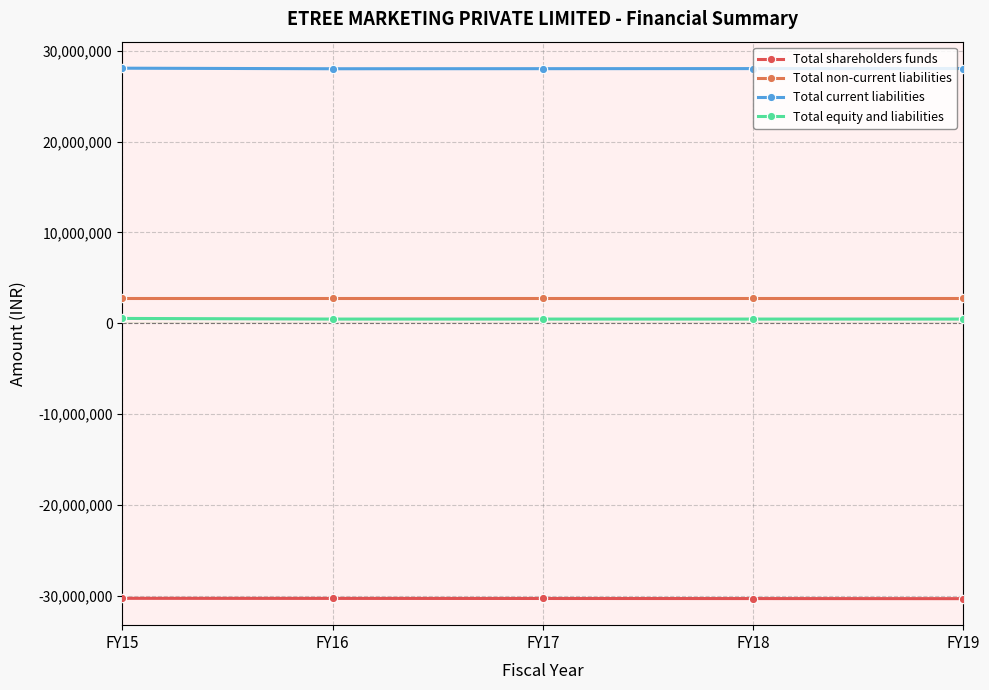

Reading right to left, transcribe all the data shown in this chart.

Total shareholders funds: FY19=-30320356	FY18=-30311506	FY17=-30302656	FY16=-30294031	FY15=-30285406
Total non-current liabilities: FY19=2731020	FY18=2731020	FY17=2731020	FY16=2731020	FY15=2731020
Total current liabilities: FY19=28052141	FY18=28043291	FY17=28034441	FY16=28025816	FY15=28087569
Total equity and liabilities: FY19=462805	FY18=462805	FY17=462805	FY16=462805	FY15=533183